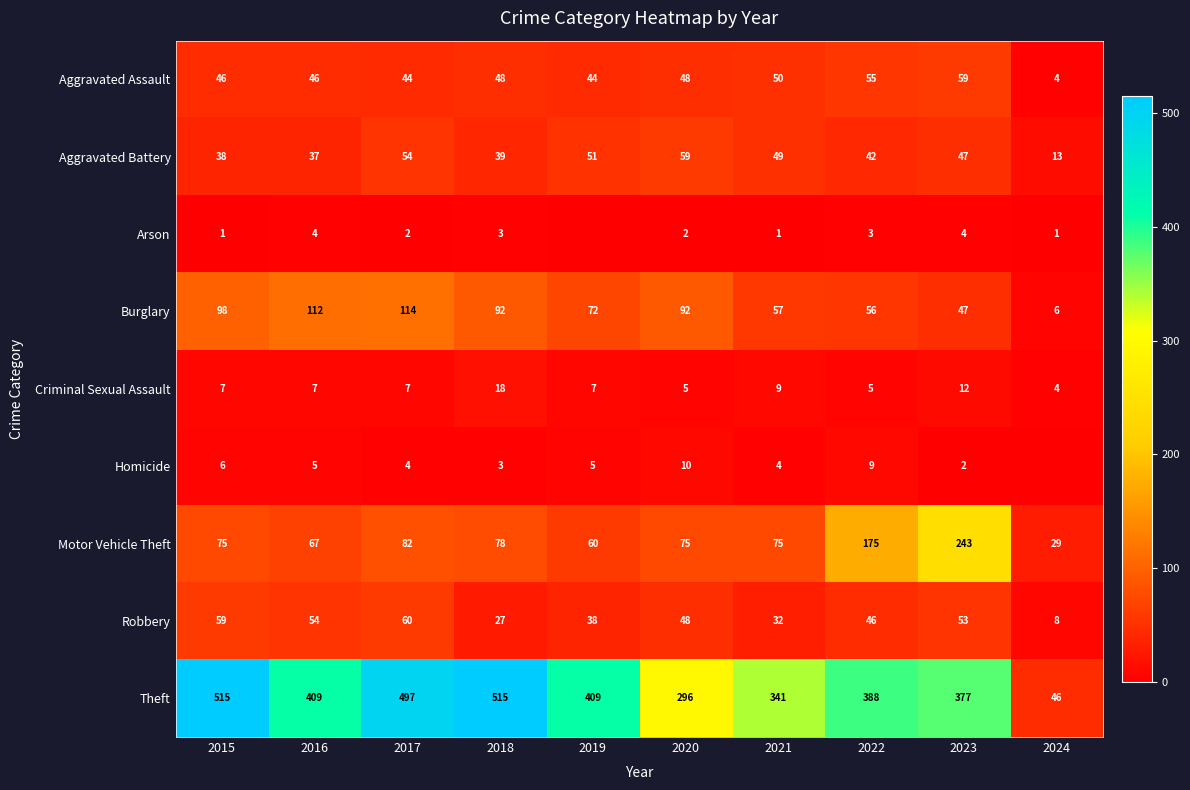

Where does the Aggravated Battery series first go above 47?

2017